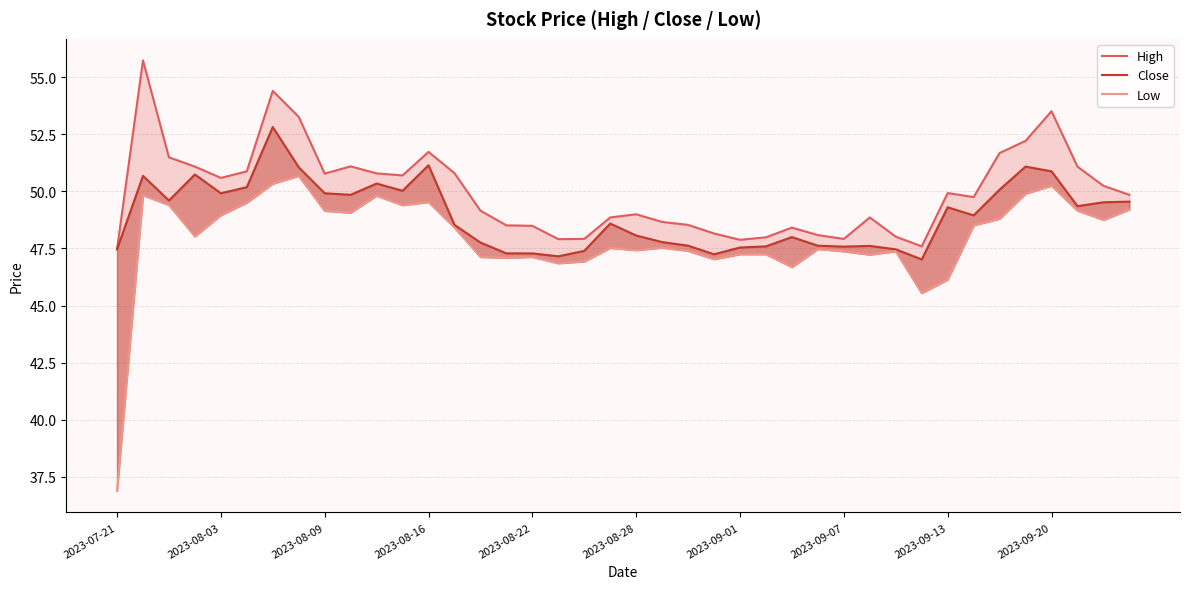

What is the sum of the High values at 36 and 2023-08-09?

105.0